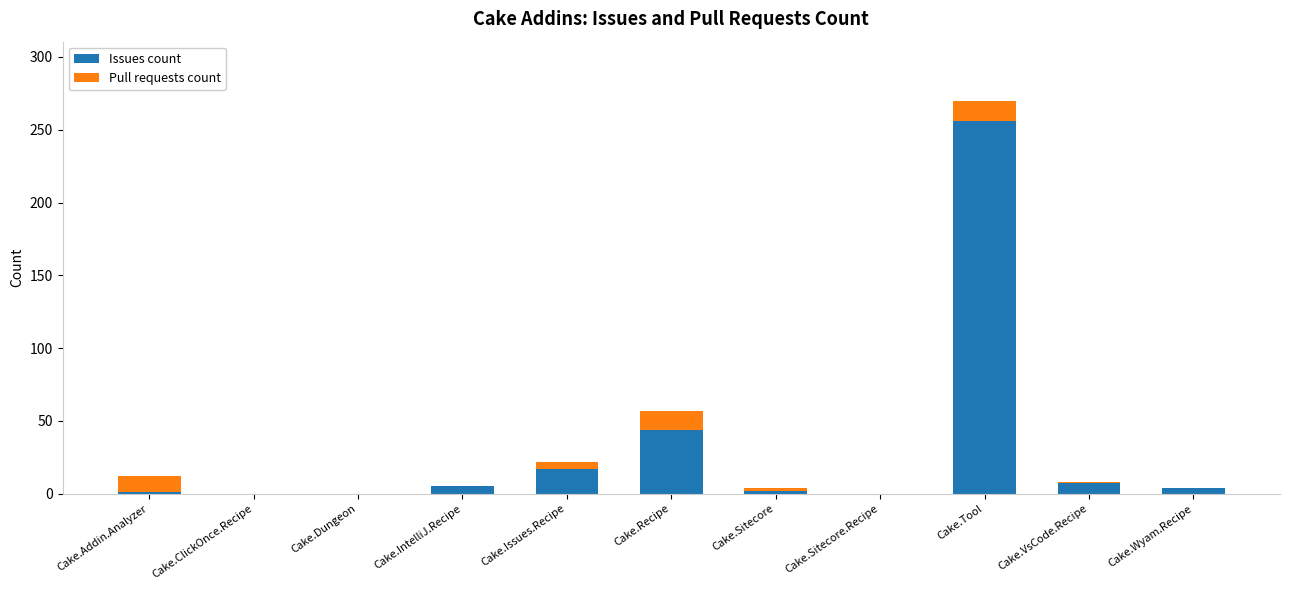

What is the sum of the Issues count values at Cake.ClickOnce.Recipe and Cake.Wyam.Recipe?

4